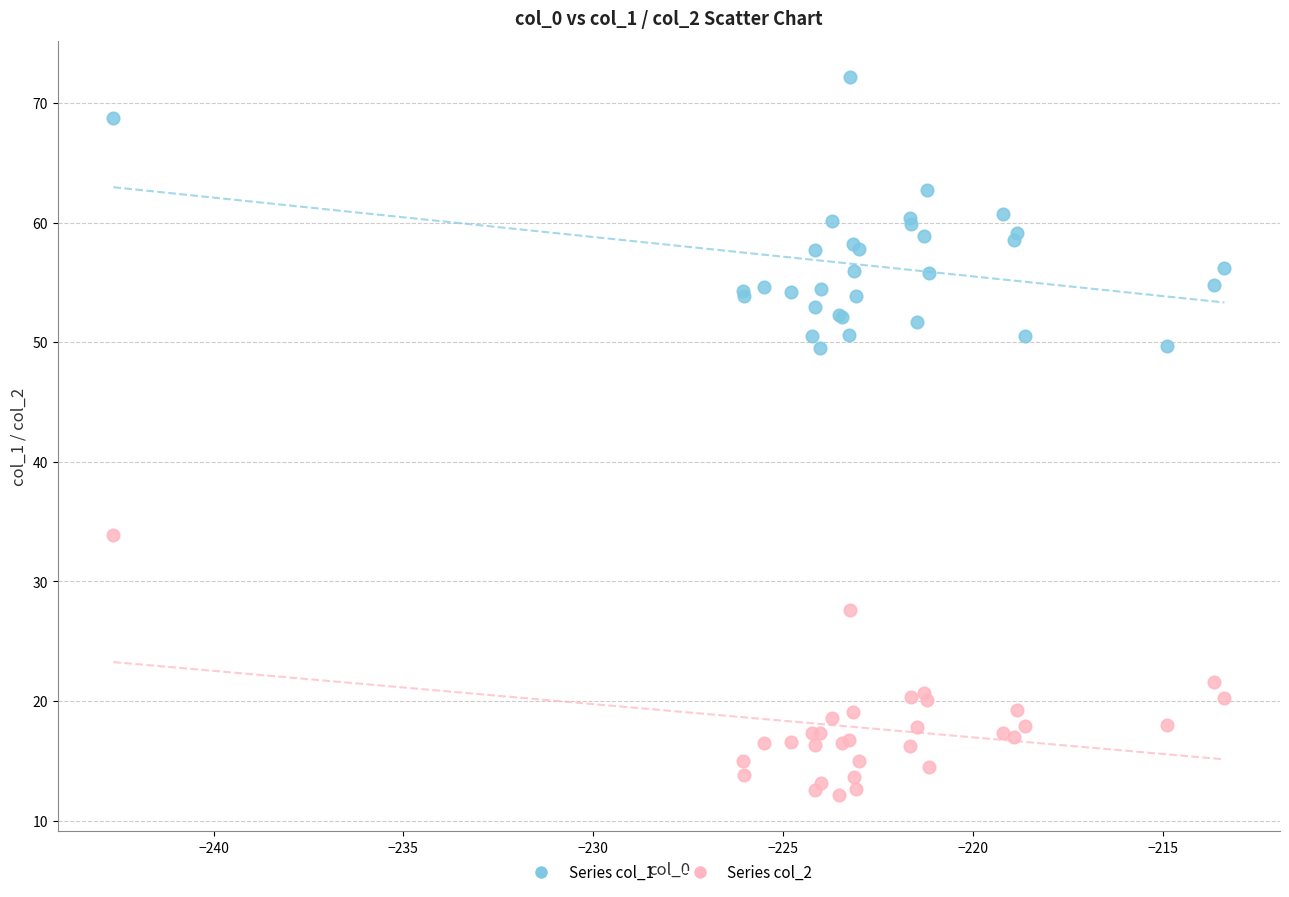

What is the X range (max minus min) for the scatter plot?

29.3